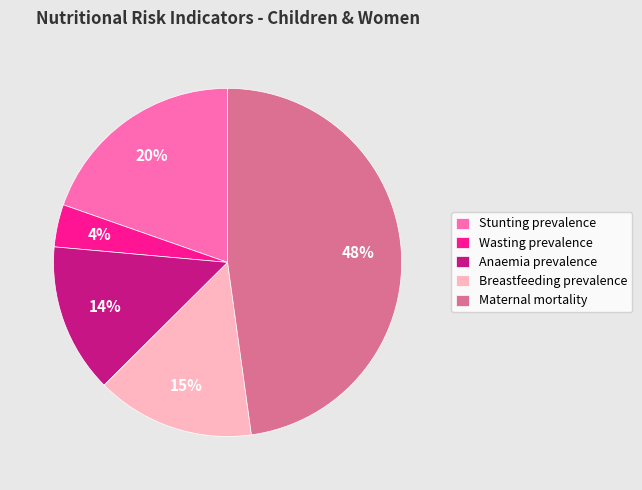

Does Wasting prevalence represent more than half of the total?

No